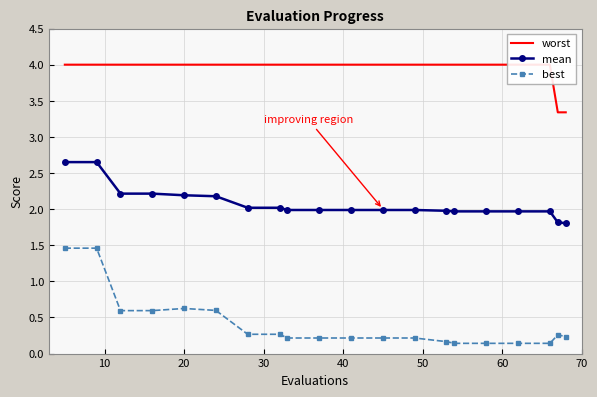

What is the value of the best point at the 10th from the left?

0.2